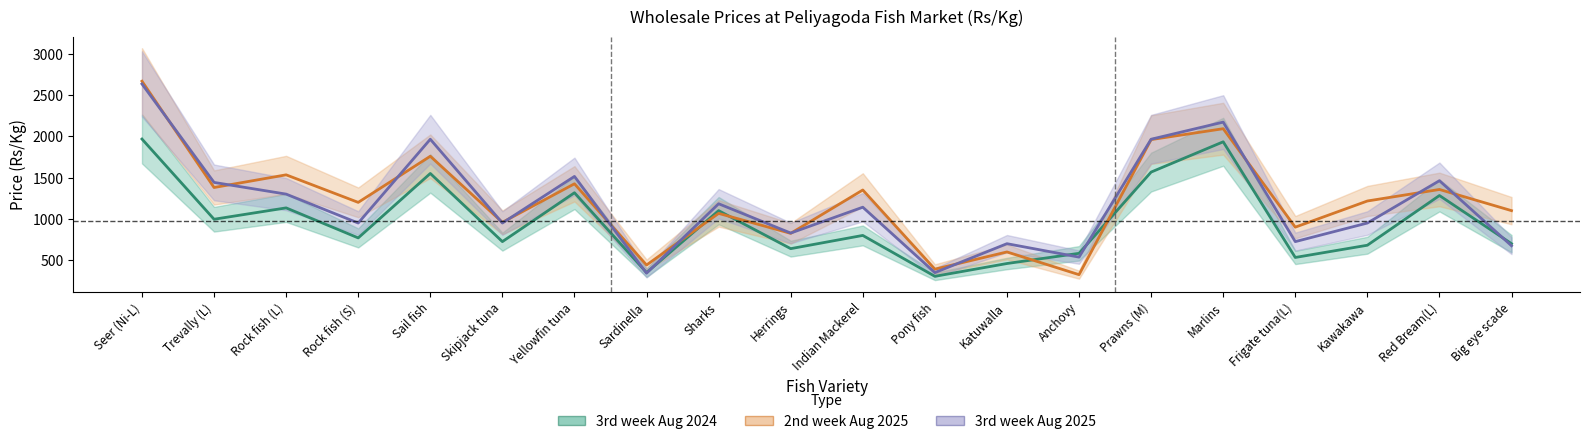

What is the spread (max minus min) of values at Seer (Ni-L)?

700.0